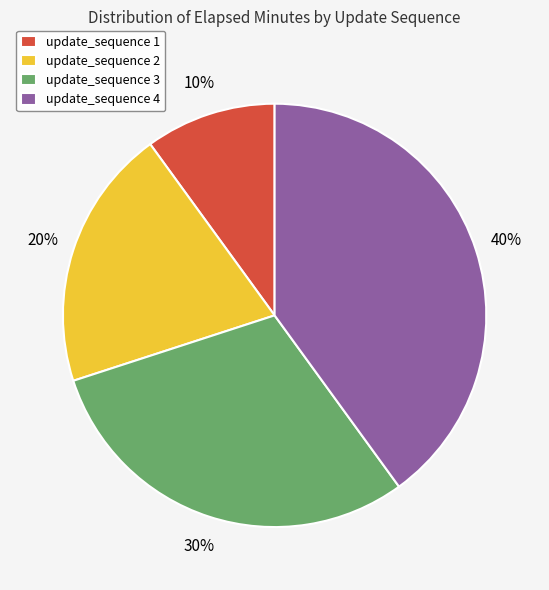

Is there any slice that represents more than half of the pie?

No